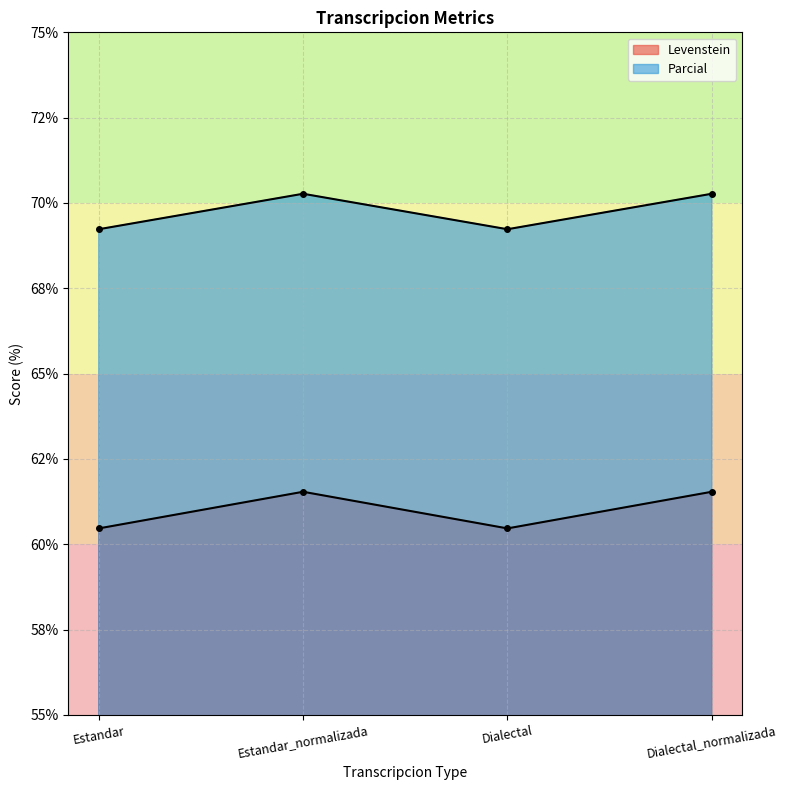

What is the total value across all series at Dialectal?

129.7